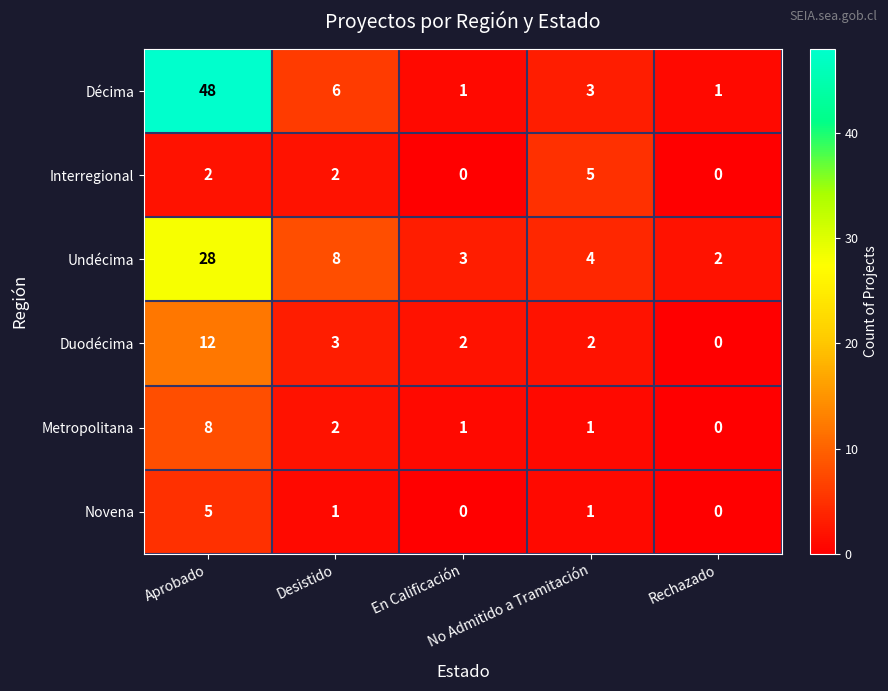

How many Metropolitana values are between 1 and 2?

3